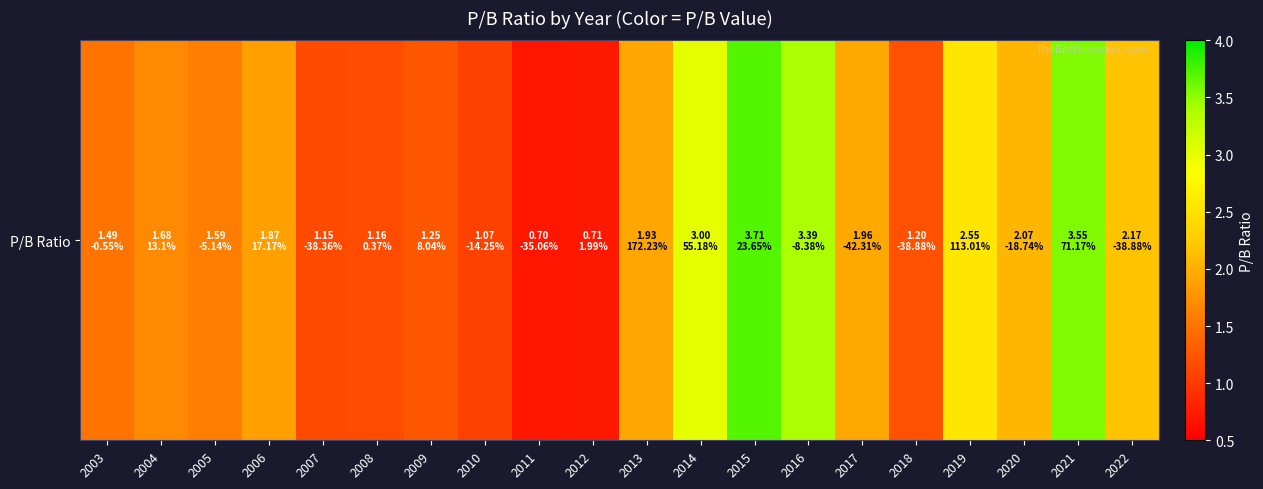

What is the sum of the values at 2011 and 2021?

4.2